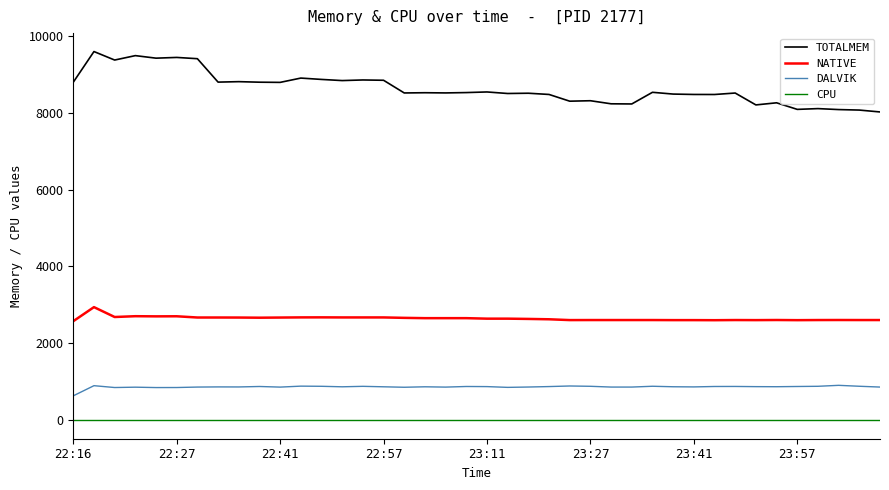

What is the lowest value of the DALVIK series?

636